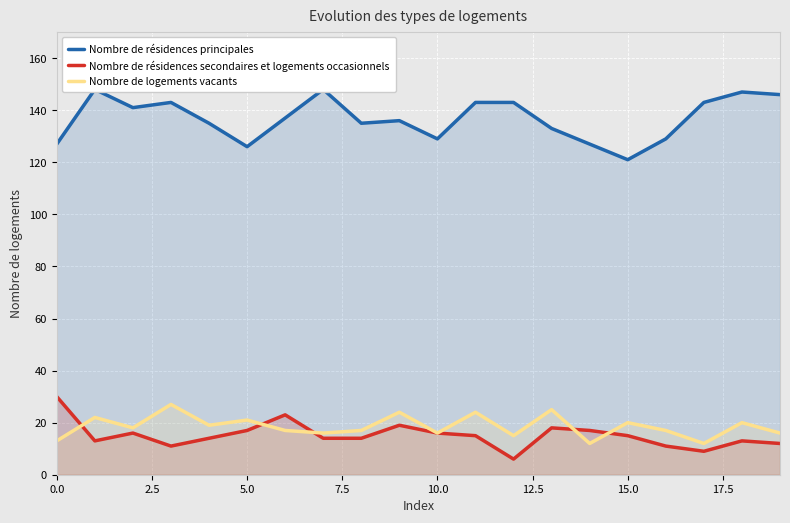

What is the value of the Nombre de logements vacants point at the 10th from the left?

24